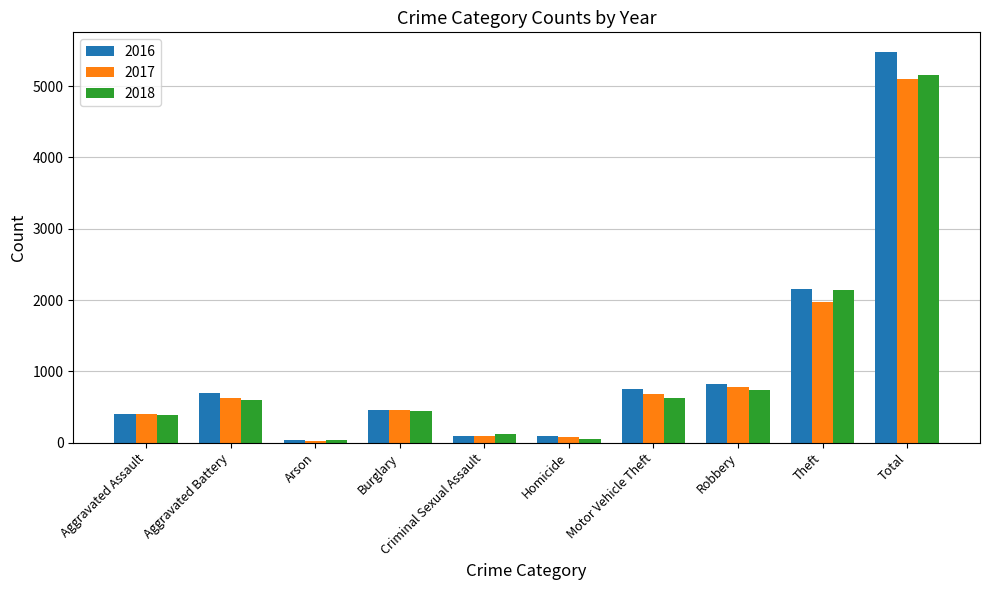

What is the label of the 7th bar from the right?

Burglary